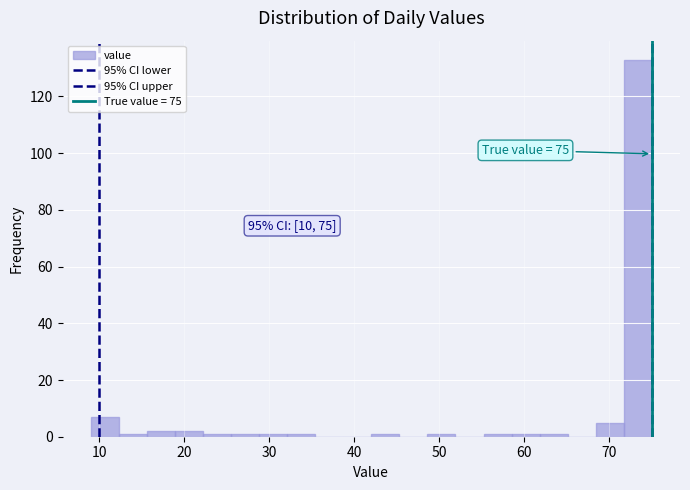

Read against the x-axis, roughly where is the centre of the tallest bar?

73